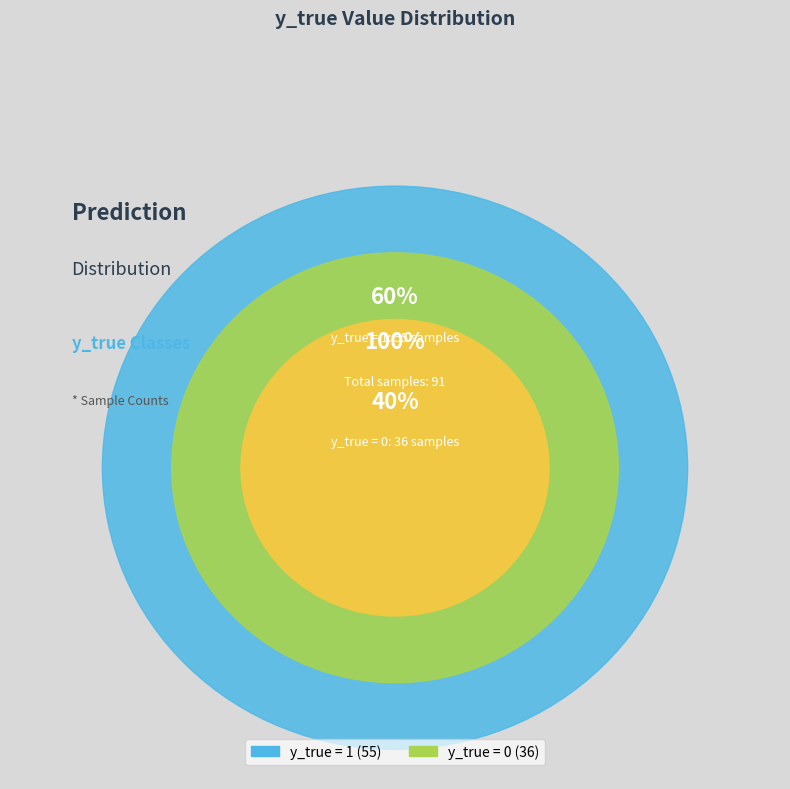

Which has a higher value, y_true = 0 or y_true = 1?

y_true = 1